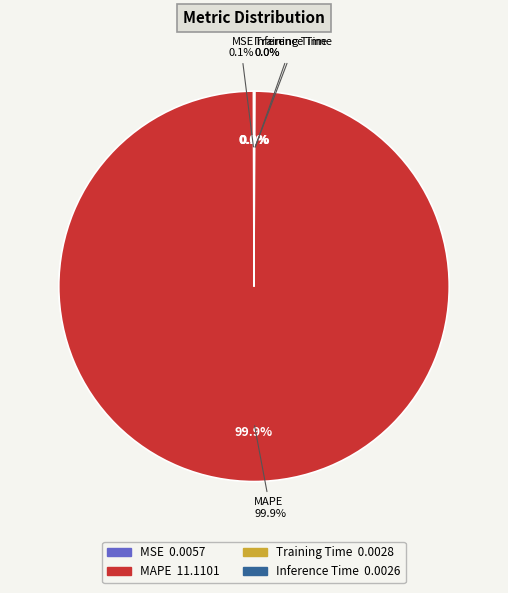

To the nearest percent, what is the difference between the largest and smallest slice percentages?

100%